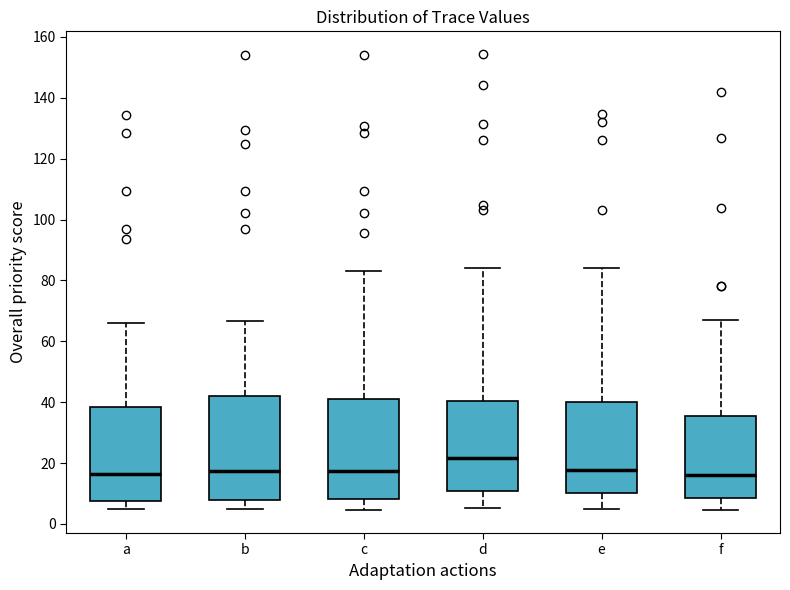

Where does the median line of the box for a sit on the y-axis? The values are not printed on the chart, so give them approximately, as read against the axis.

16